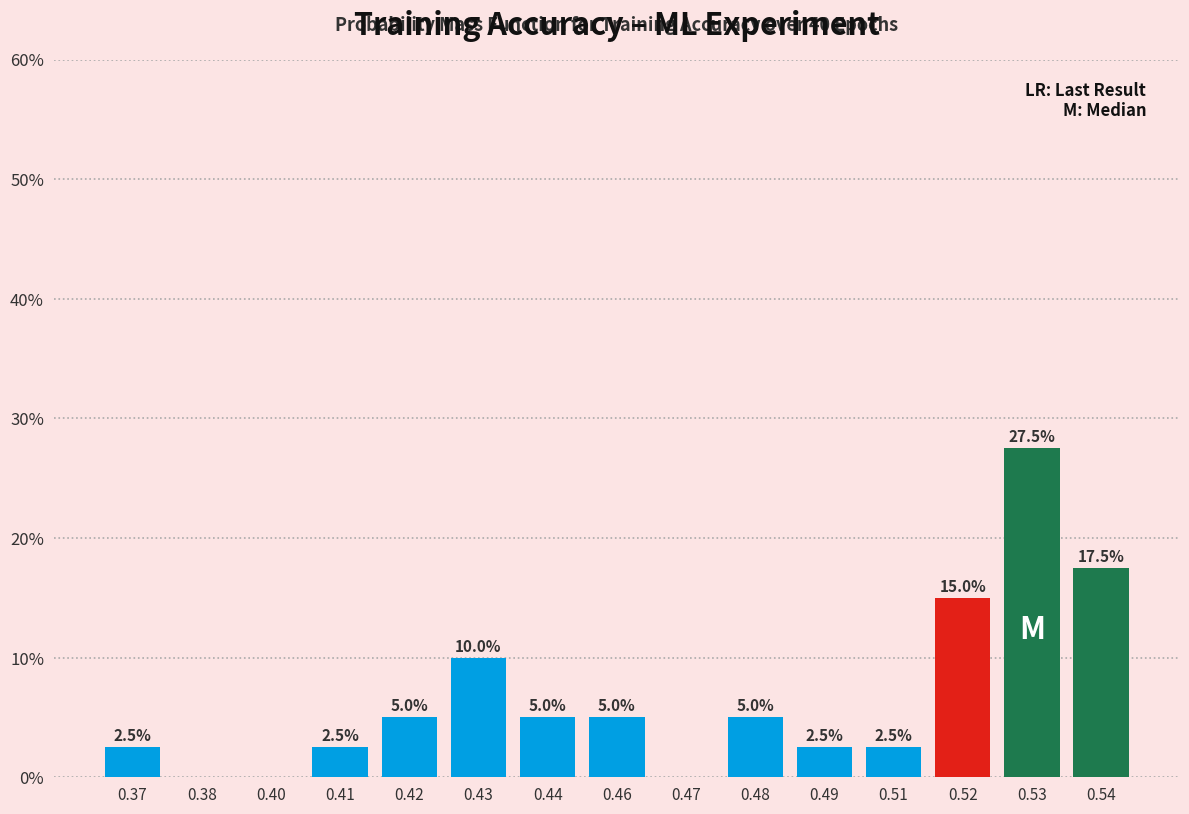

Reading left to right, transcribe all the data shown in this chart.

0.37=2.5	0.38=0.0	0.40=0.0	0.41=2.5	0.42=5.0	0.43=10.0	0.44=5.0	0.46=5.0	0.47=0.0	0.48=5.0	0.49=2.5	0.51=2.5	0.52=15.0	0.53=27.5	0.54=17.5